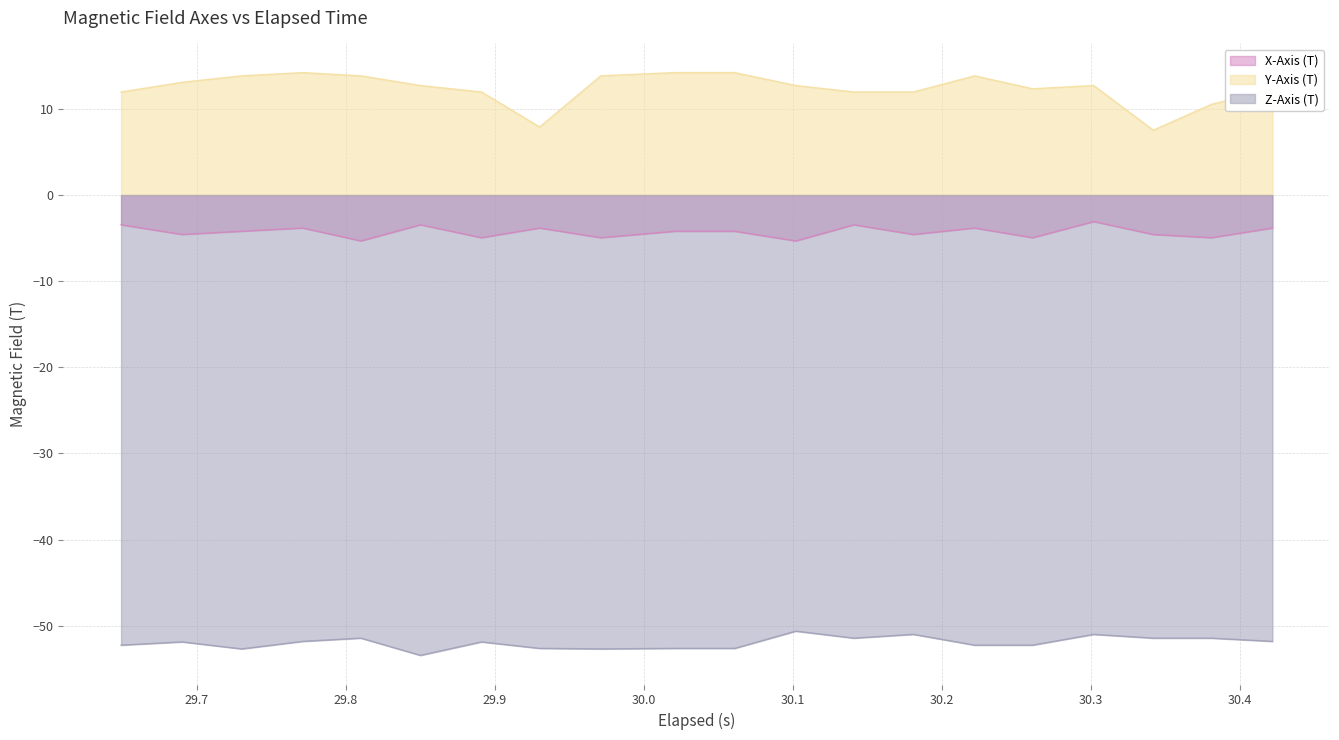

What is the minimum value shown in the chart?

-53.5